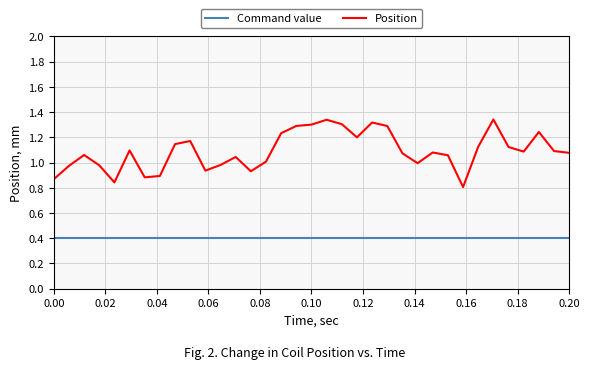

Which series has the widest spread of values?

Position